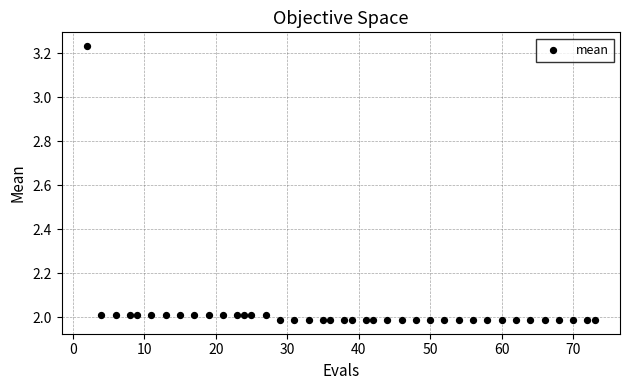

What is the range of X values (max minus min)?

71.0